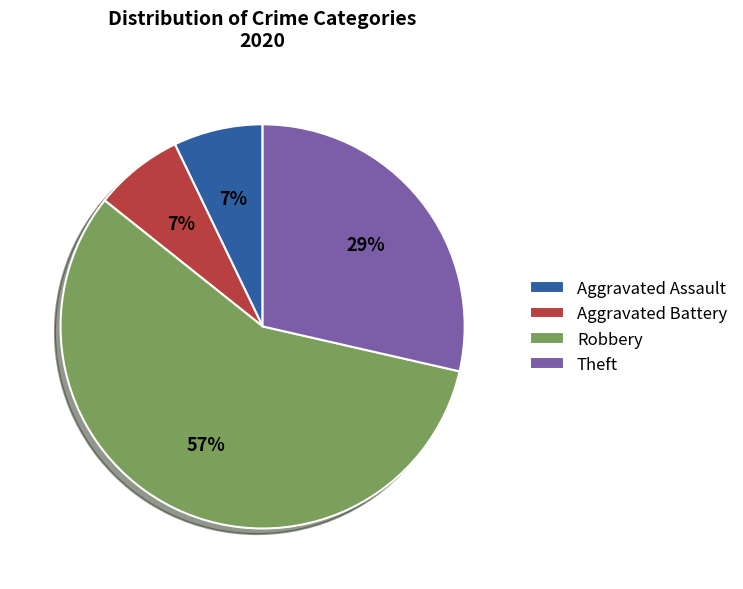

To the nearest percent, what is the average slice percentage?

25%